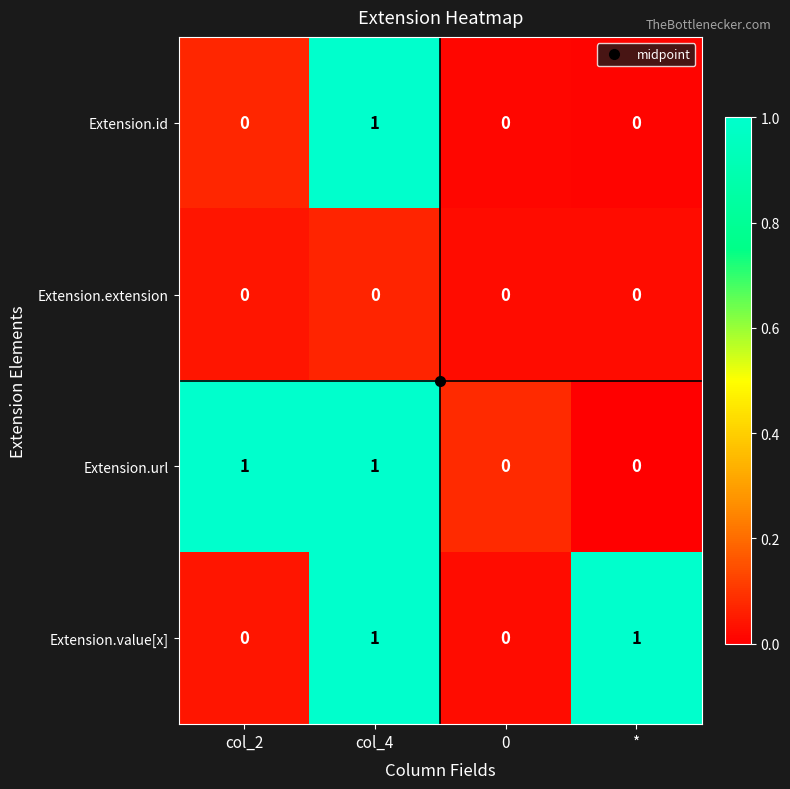

Reading left to right, extract all data points from this chart.

row_0: col_2=0.1	col_4=1.0	0=0.0	*=0.0
row_1: col_2=0.0	col_4=0.1	0=0.0	*=0.0
row_2: col_2=1.0	col_4=1.0	0=0.1	*=0.0
row_3: col_2=0.0	col_4=1.0	0=0.0	*=1.0